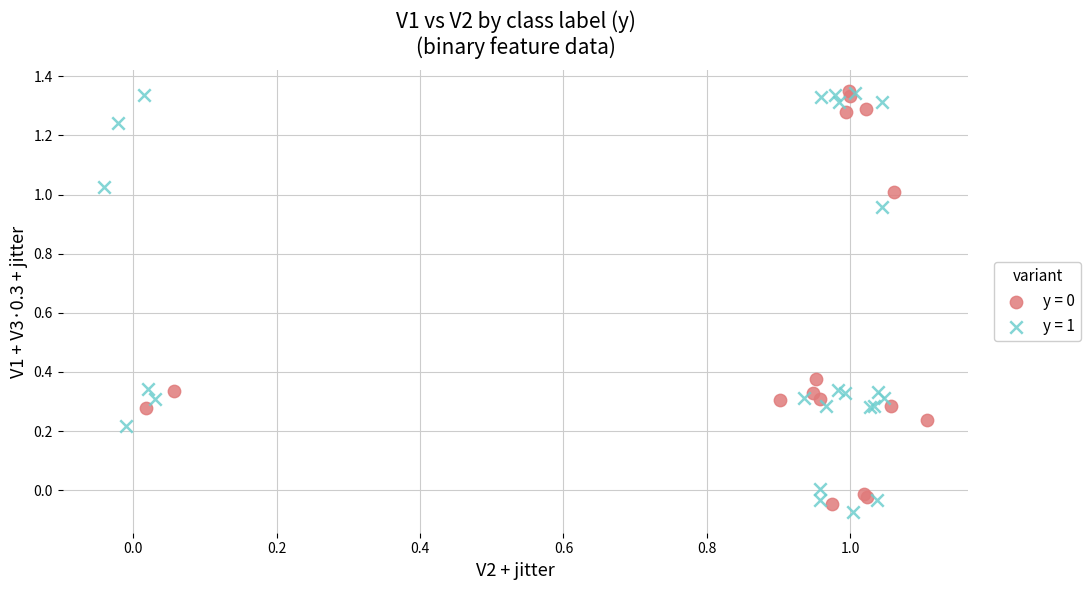

Which series reaches the minimum Y coordinate?

y = 1